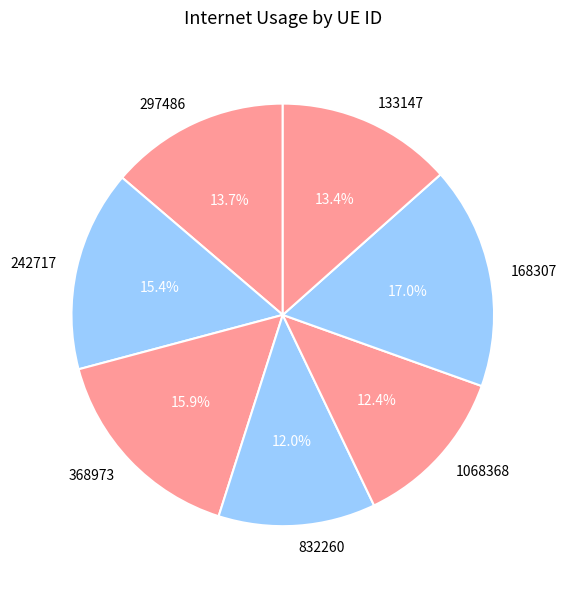

Is there any slice that represents more than half of the pie?

No